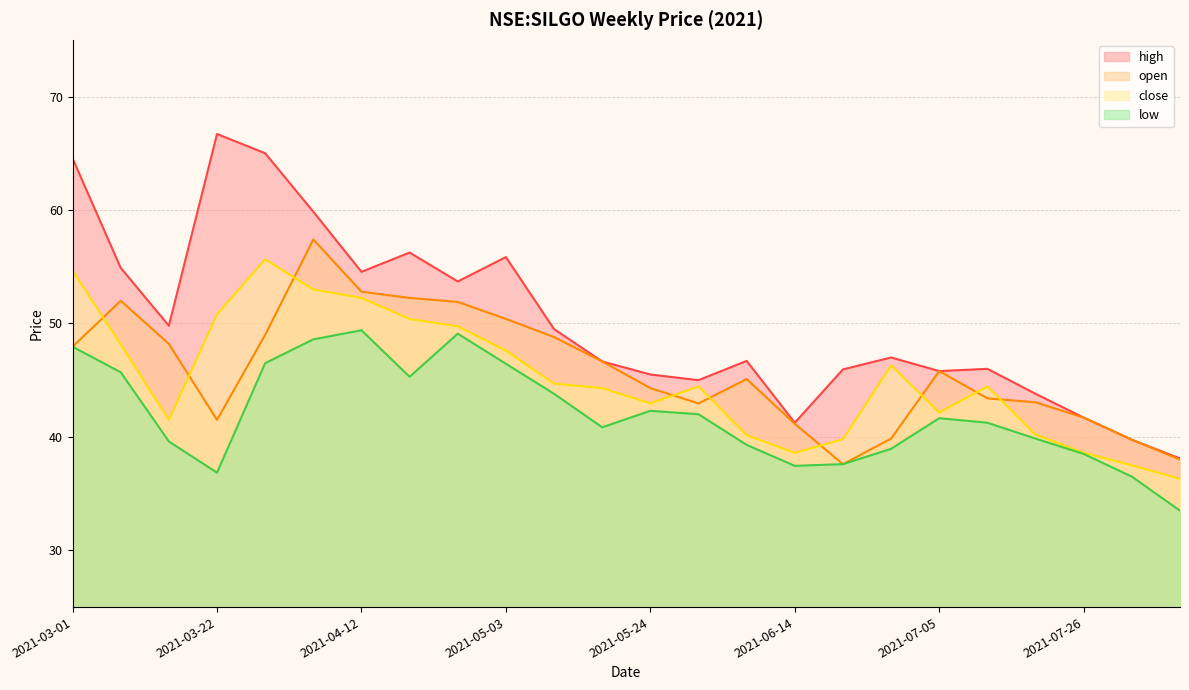

How many lines are shown in the chart?

4